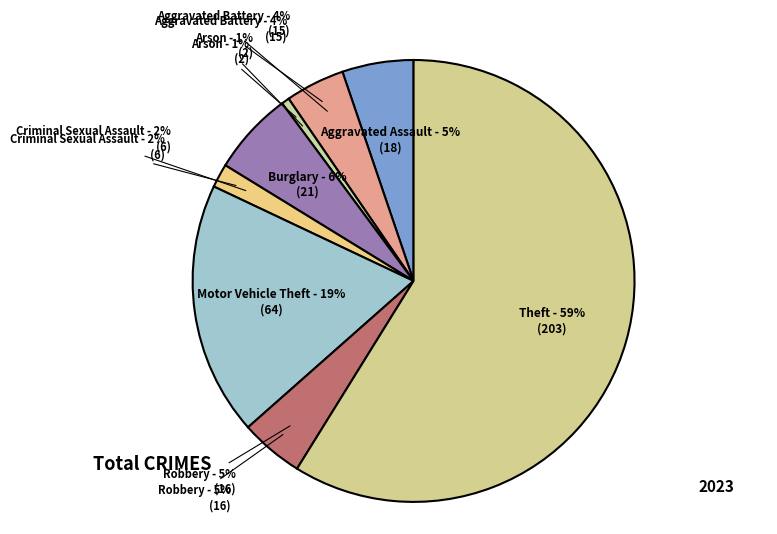

To the nearest percent, what is the difference between the largest and smallest slice percentages?

58%